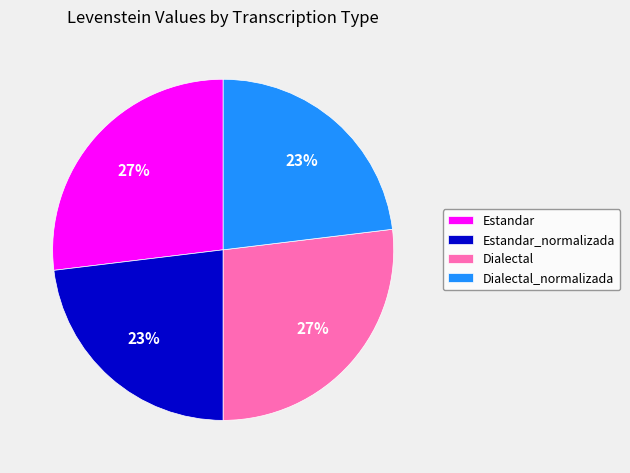

Does any single category account for the majority?

No